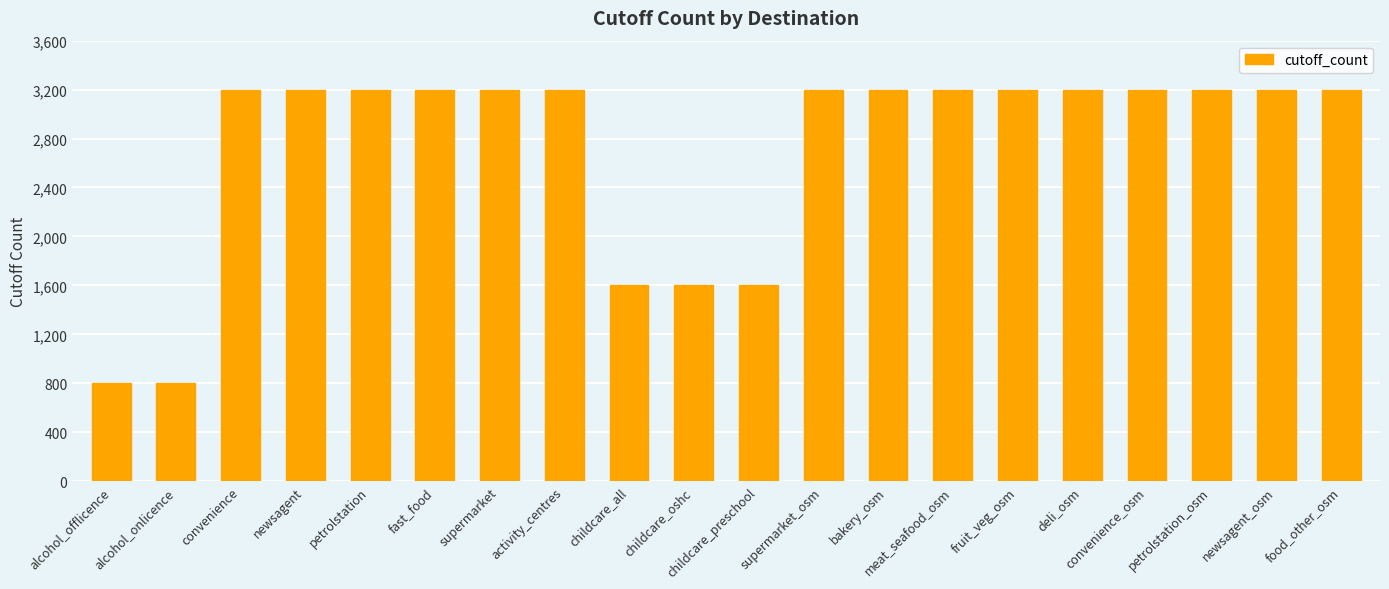

Is it true that the value at deli_osm is 1993?

False